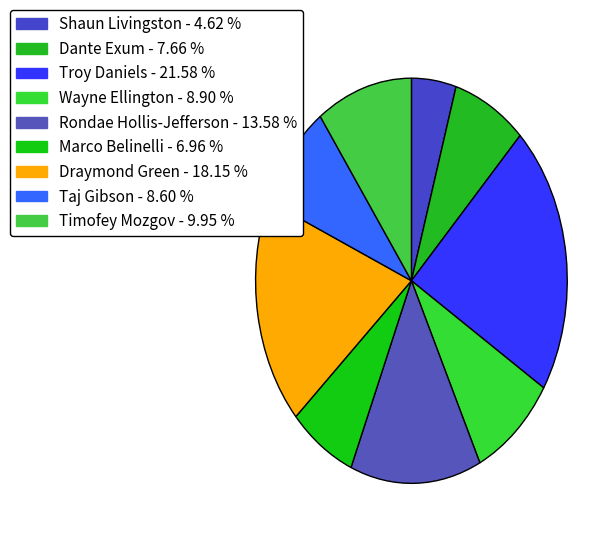

Is there any slice that represents more than half of the pie?

No